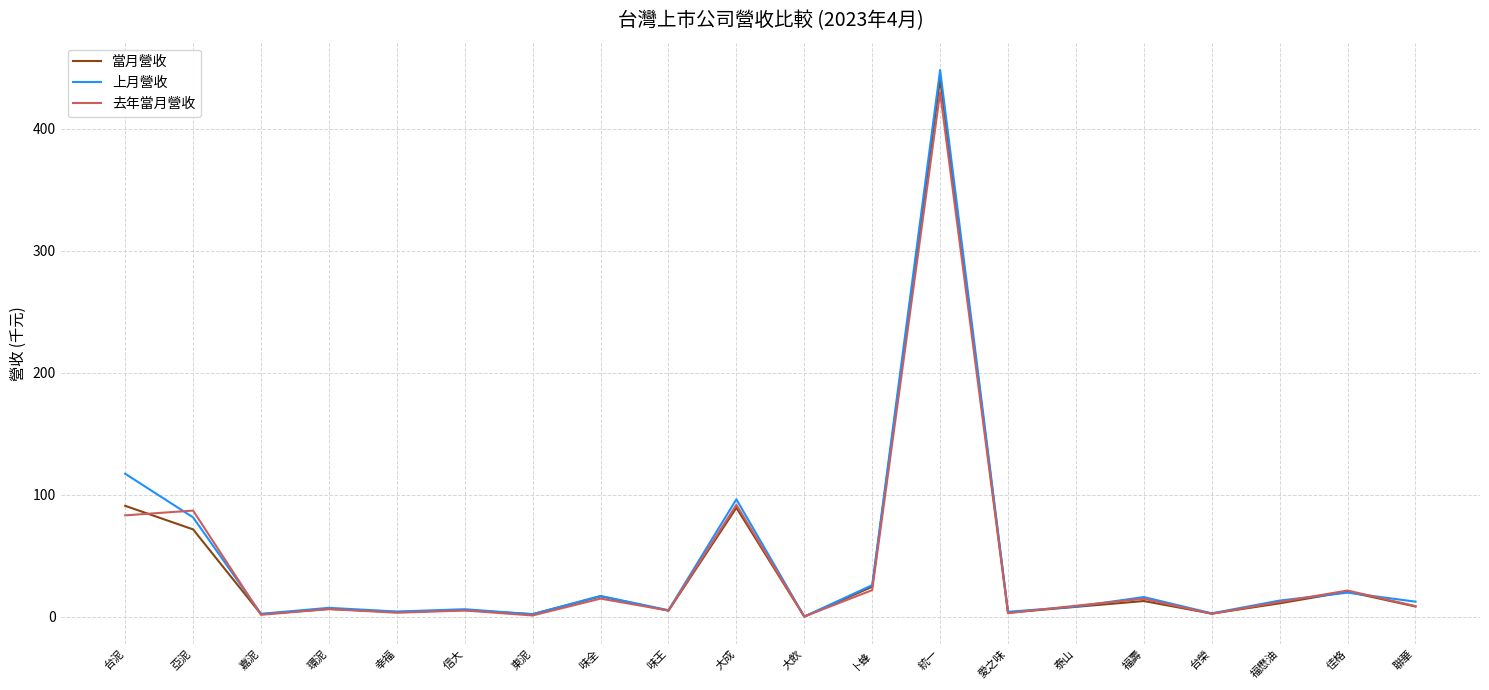

Where is 去年當月營收 nearest to the value 215?

大成